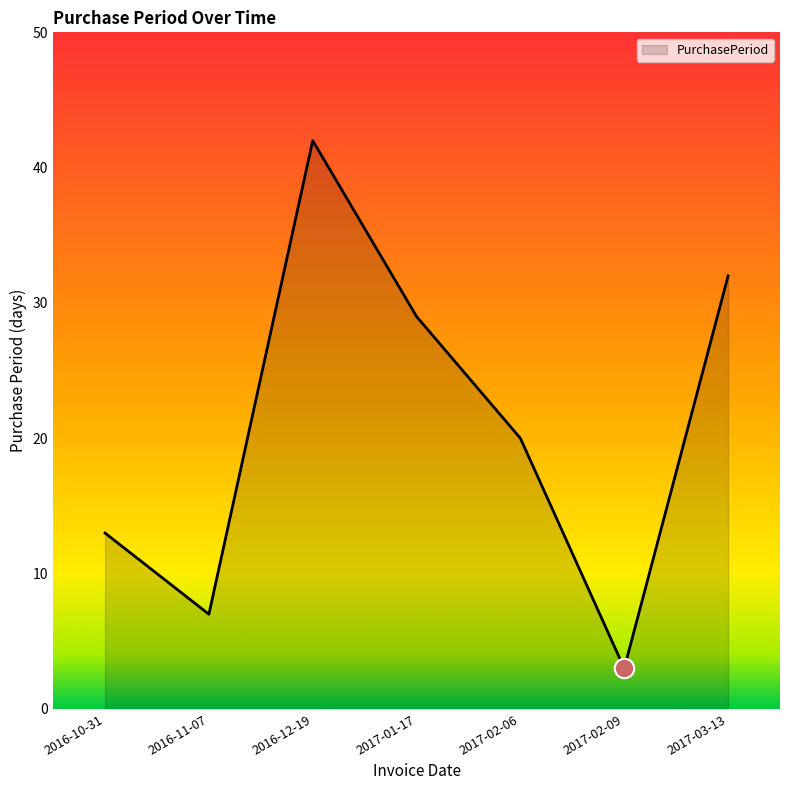

Rank the categories by value from highest to lowest.

2016-12-19, 2017-03-13, 2017-01-17, 2017-02-06, 2016-10-31, 2016-11-07, 2017-02-09